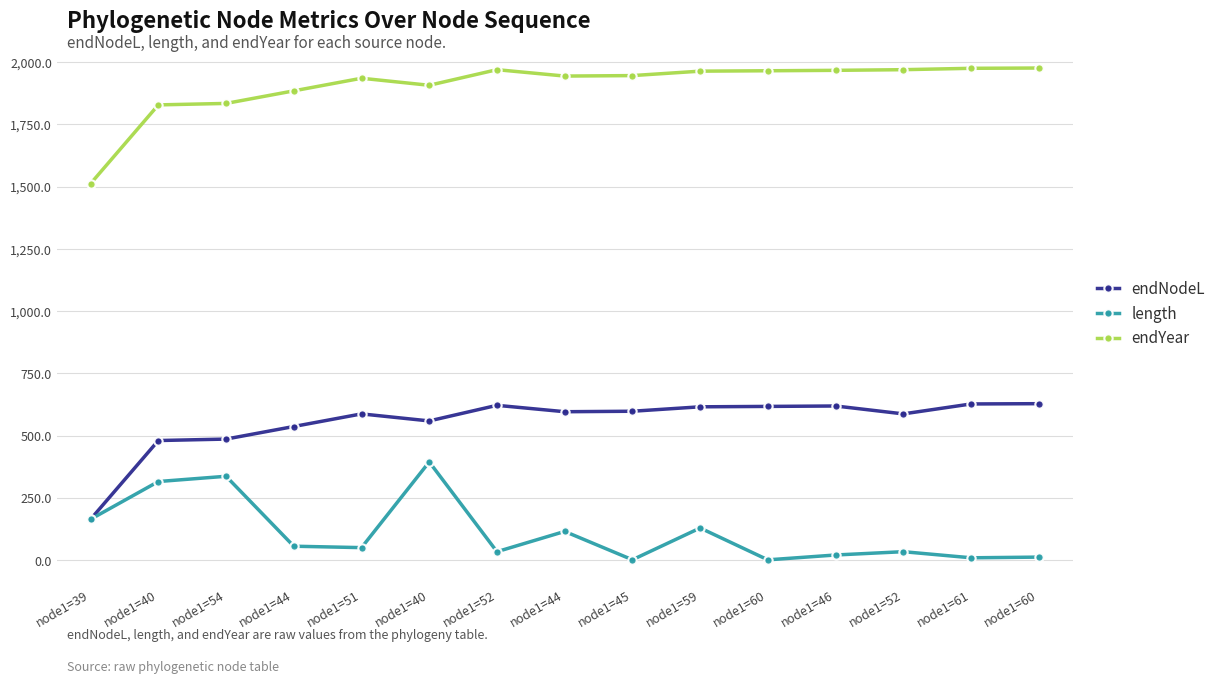

How many data points in endYear are less than 1945?

7